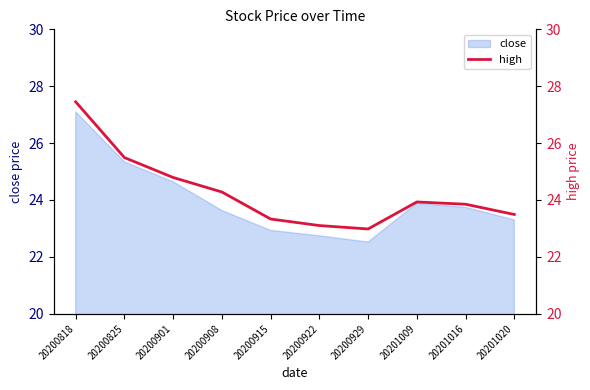

Where is the first local maximum?

20201009